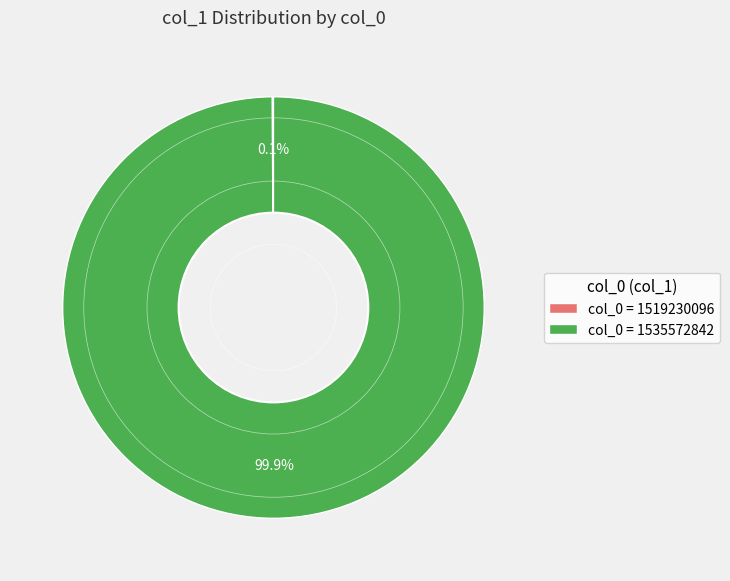

Which slice is the largest?

col_0 = 1535572842